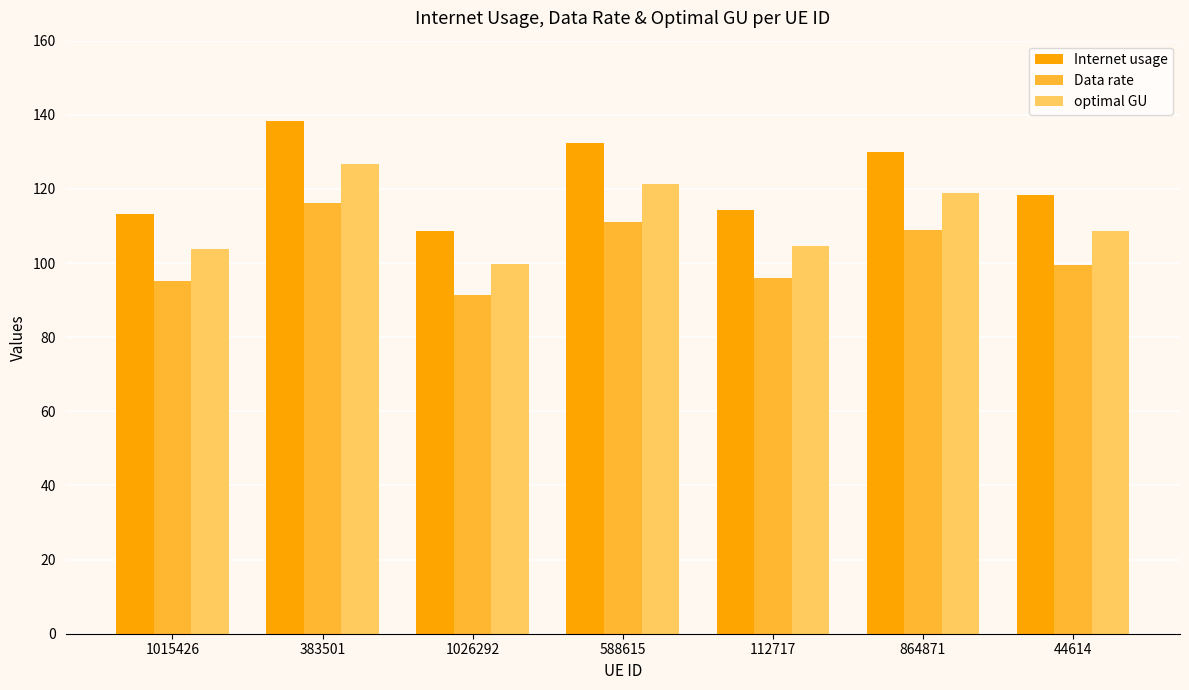

How many bars are there in total?

21